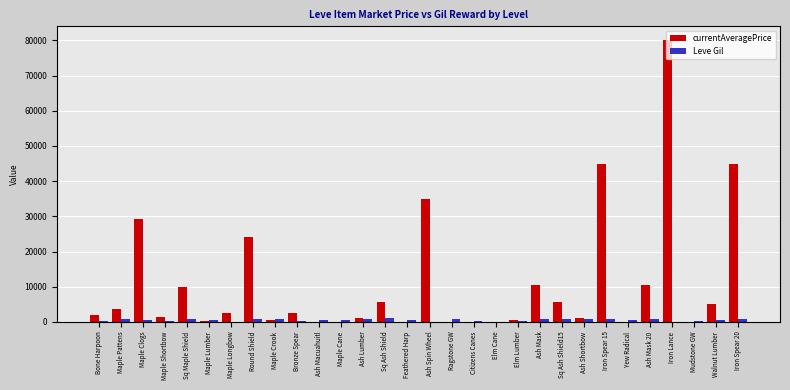

What is the total value across all series at Maple Shortbow?

1616